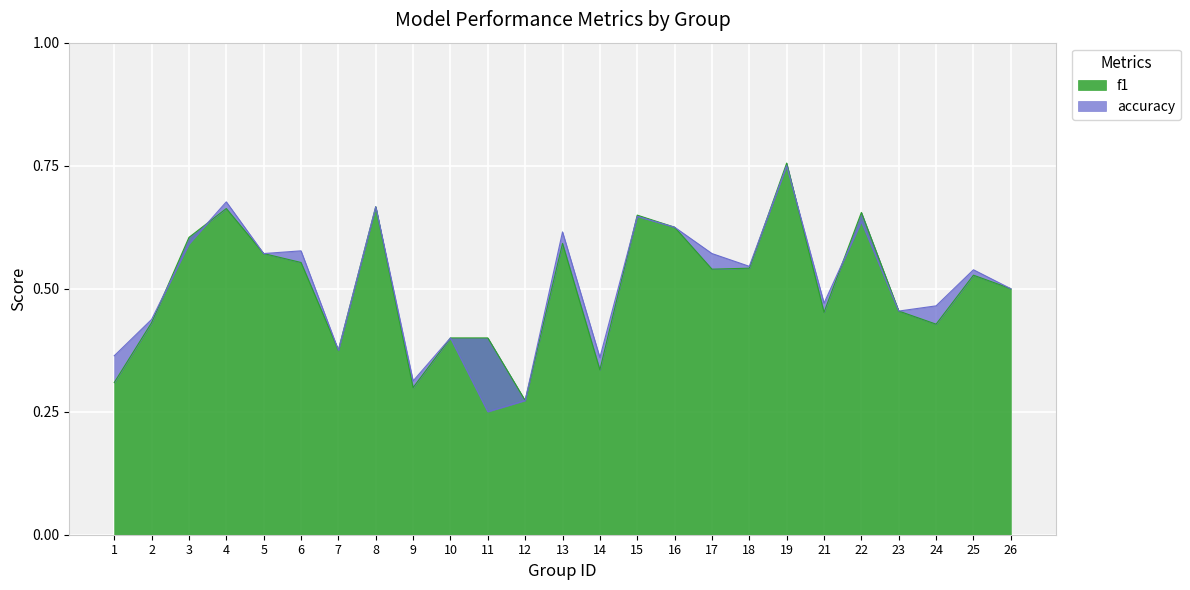

Which category has the highest value in the f1 series?

19